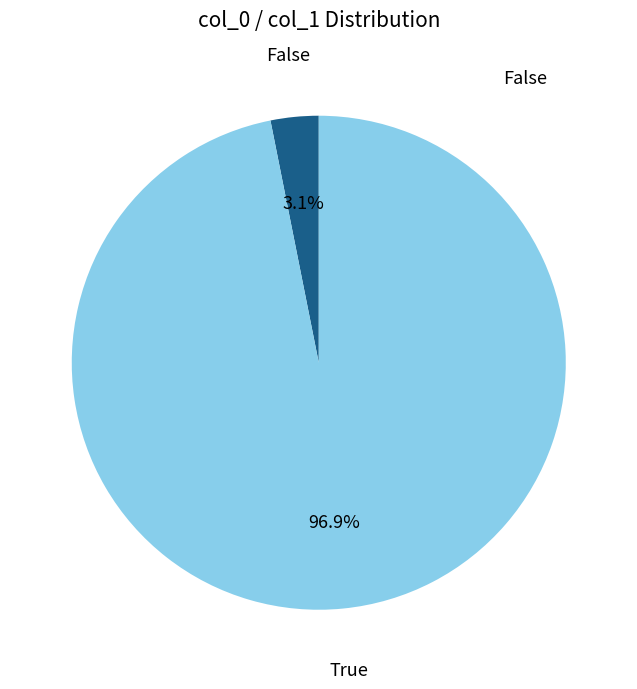

To the nearest percent, what is the average slice percentage?

50%